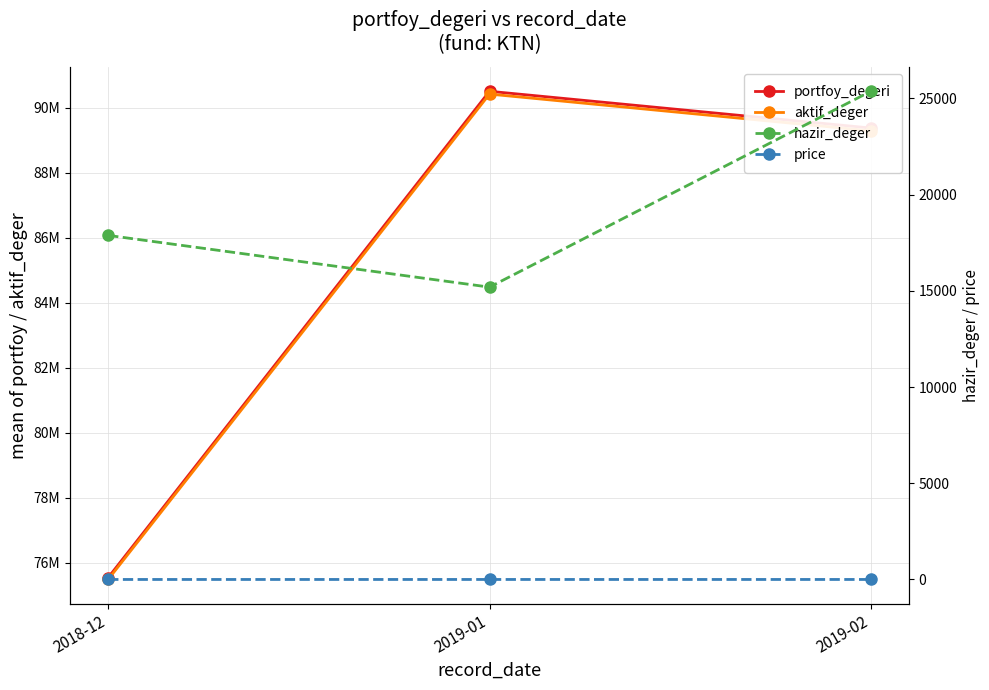

Reading left to right, extract all data points from this chart.

portfoy_degeri: 2018-12=75547517.7	2019-01=90502353.7	2019-02=89372027.2
aktif_deger: 2018-12=75490617.9	2019-01=90416037.8	2019-02=89286021.2
hazir_deger: 2018-12=17878.2	2019-01=15190.1	2019-02=25365.8
price: 2018-12=1.4	2019-01=1.4	2019-02=1.4